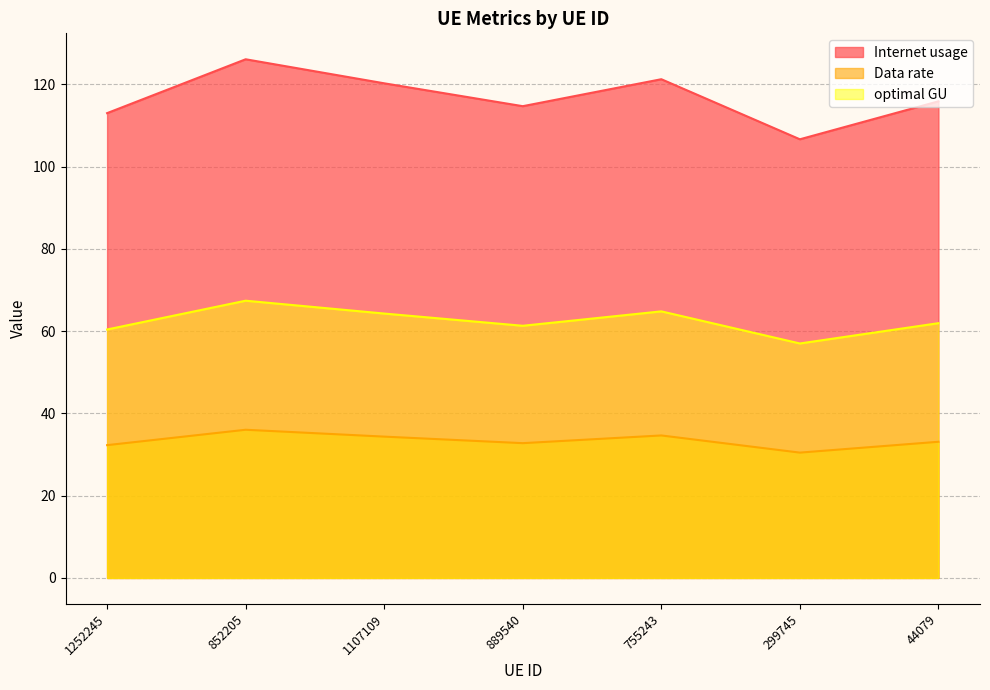

Reading left to right, list all the values displayed in this chart.

Internet usage: 113.0	126.1	120.2	114.7	121.2	106.6	115.9
Data rate: 32.3	36.0	34.4	32.8	34.6	30.5	33.1
optimal GU: 60.4	67.4	64.3	61.3	64.8	57.0	61.9